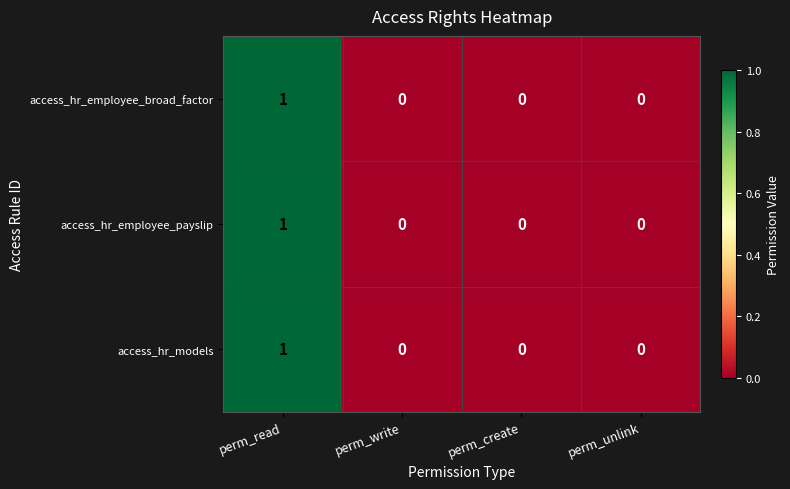

At which category does the chart reach its peak across all series?

perm_read